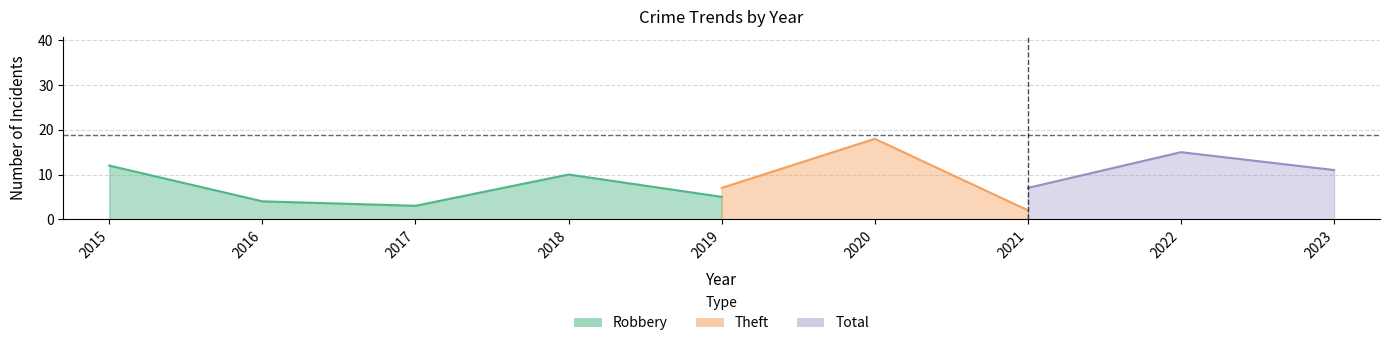

Rank the categories by Robbery value from lowest to highest.

2017, 2021, 2022, 2016, 2019, 2023, 2020, 2018, 2015